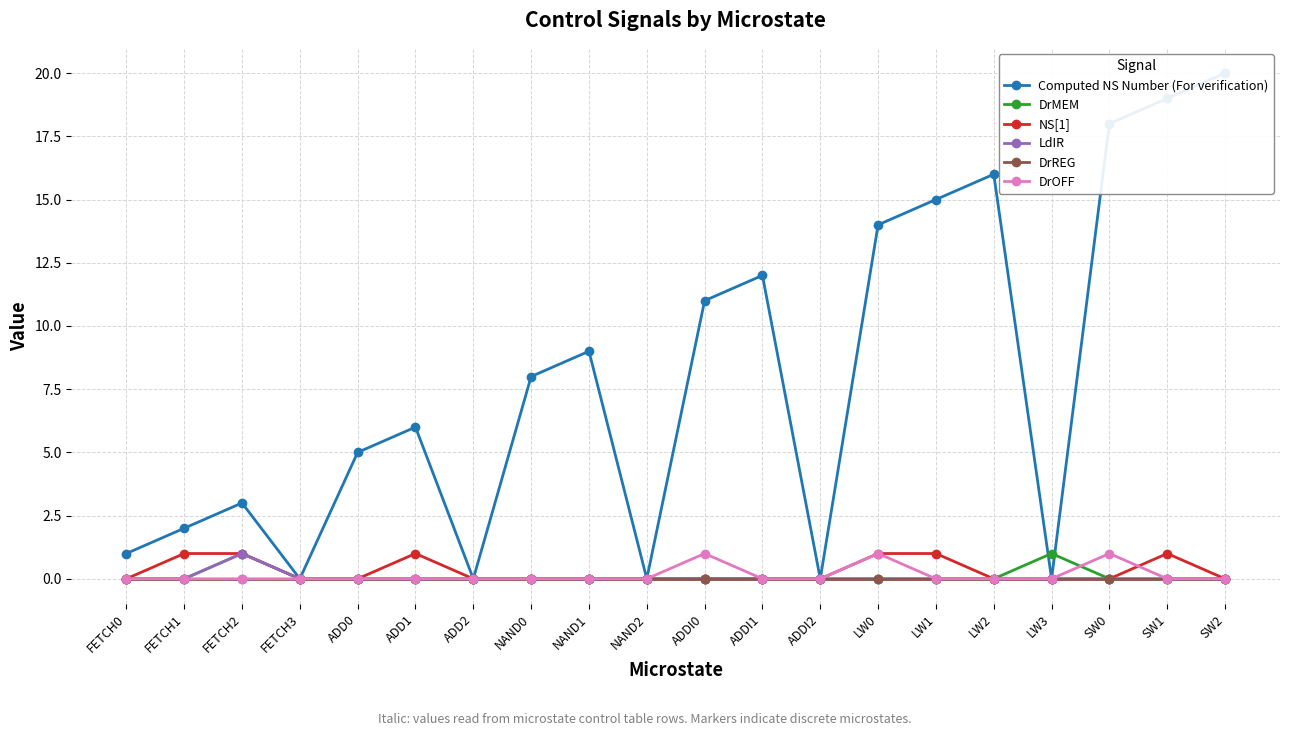

At how many categories does at least one series exceed 3?

12